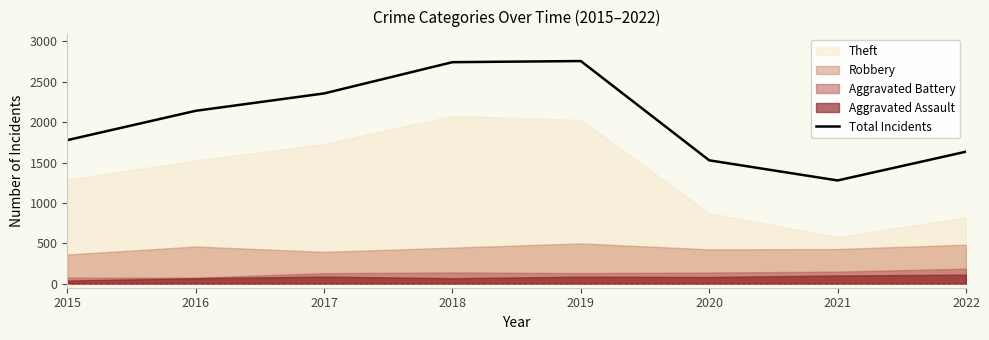

How many lines are shown in the chart?

1